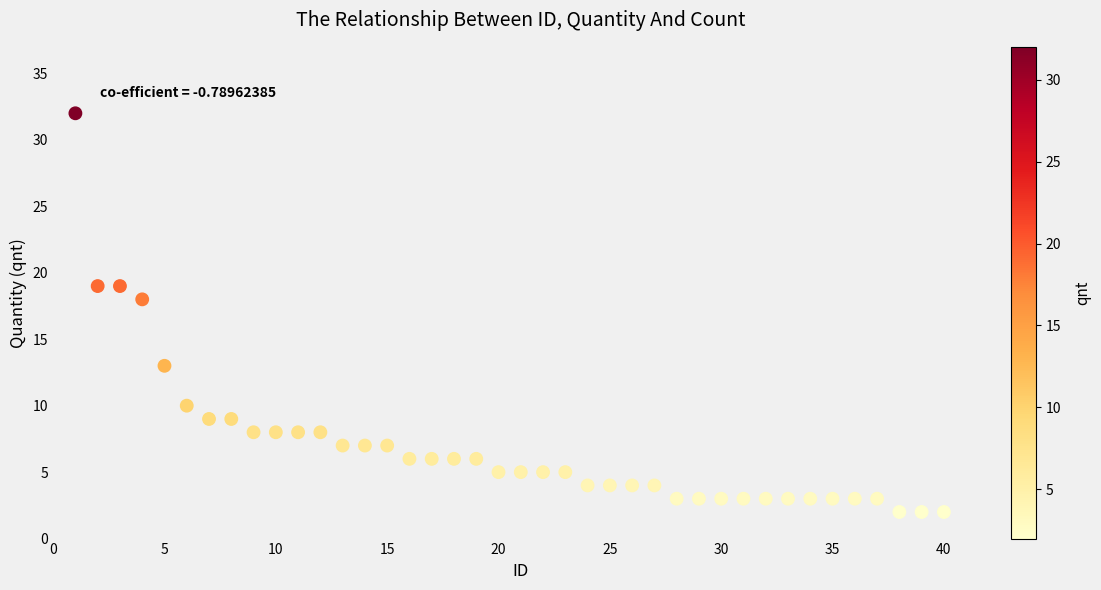

What Y value in the scatter plot is closest to 17?

18